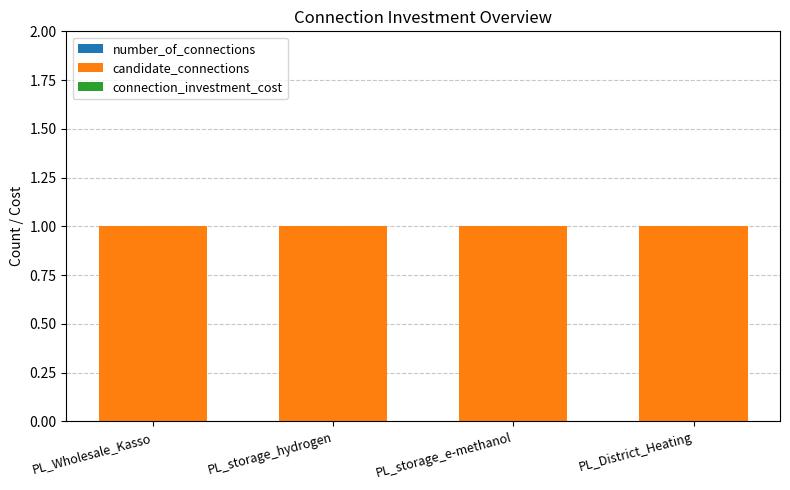

The candidate_connections series shows 1 at PL_District_Heating. True or false?

False